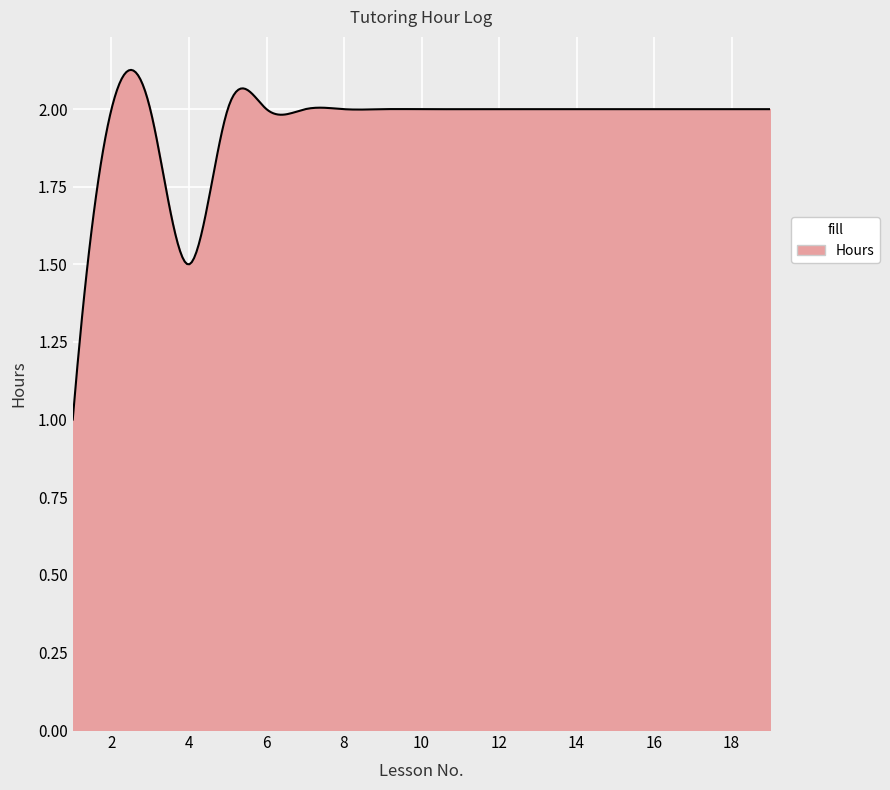

What is the minimum value shown in the chart?

1.0